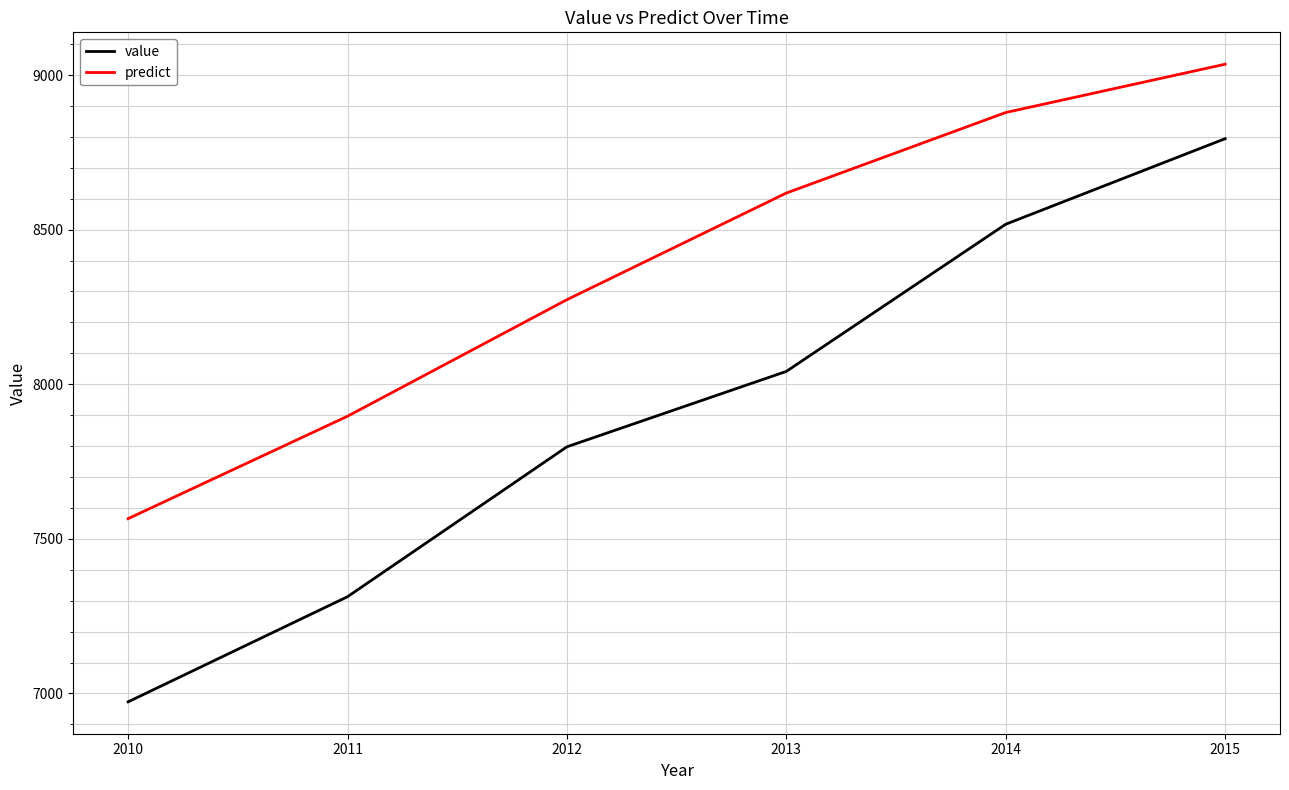

Which category has the highest value across all series?

2015